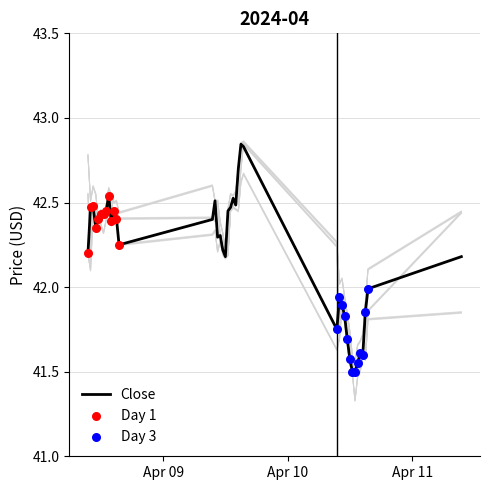

Is the value of Low at 26 greater than the value of Close at 32?

Yes